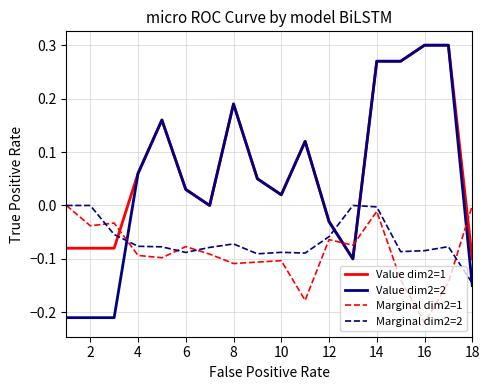

How many intersections are there between Marginal dim2=2 and Value dim2=1?

3